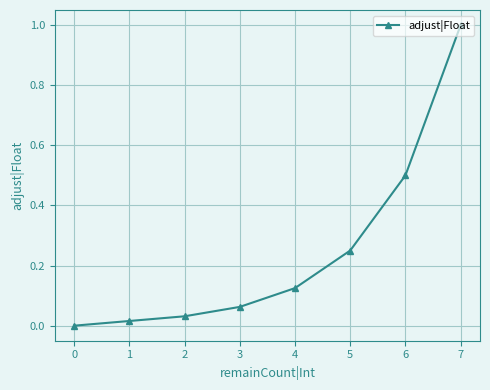

How many lines are shown in the chart?

1